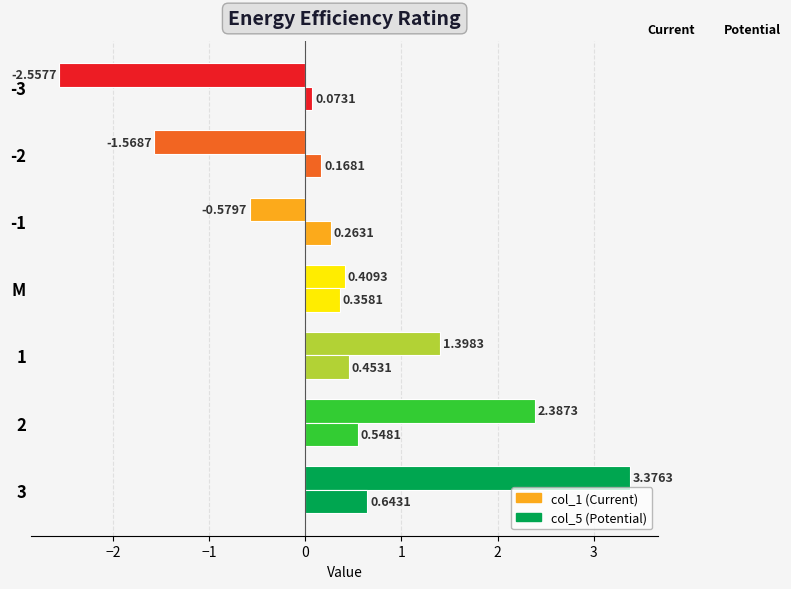

How many series are shown in this chart?

2